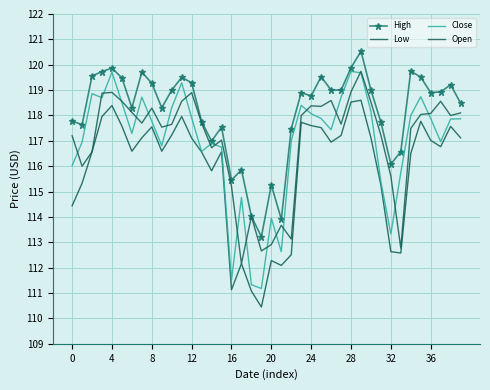

Which category has the lowest value across all series?

19